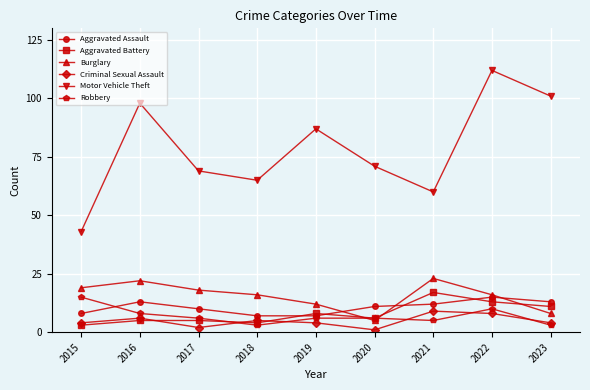

True or false: Aggravated Battery and Motor Vehicle Theft intersect in this chart.

False